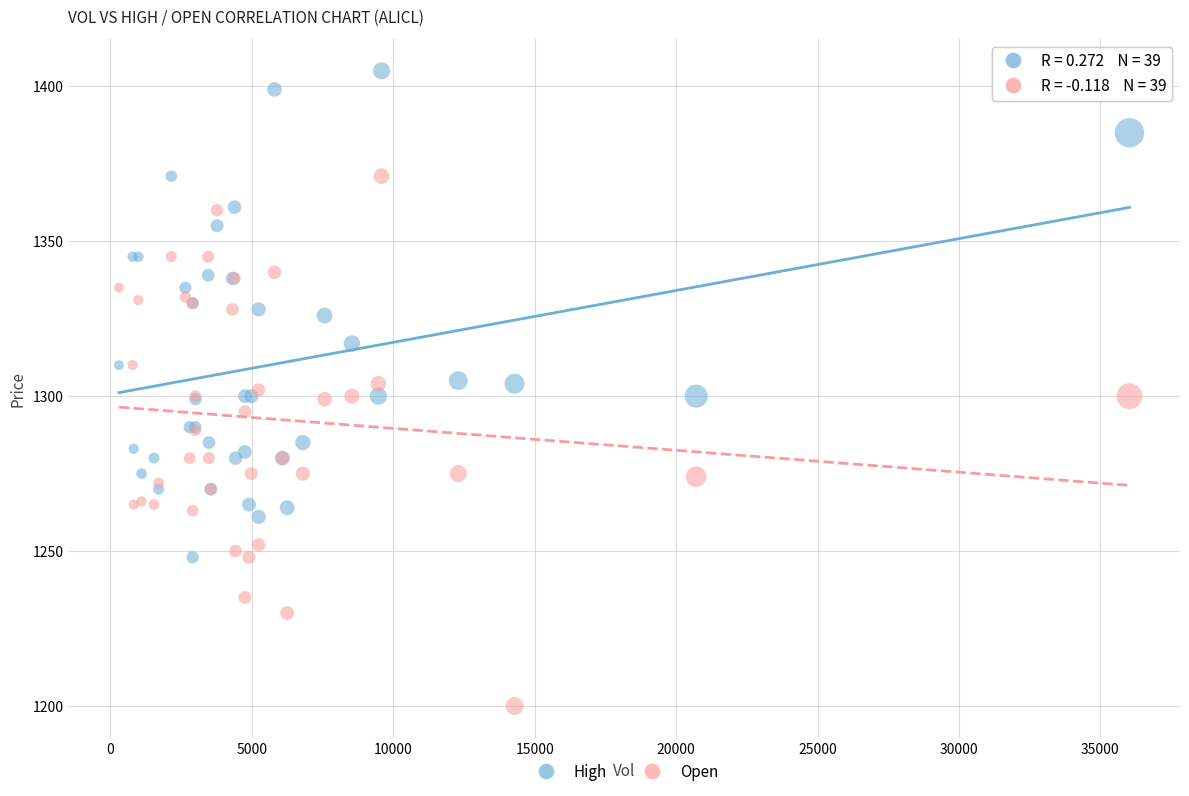

Which series has the largest Y range (max minus min)?

Open